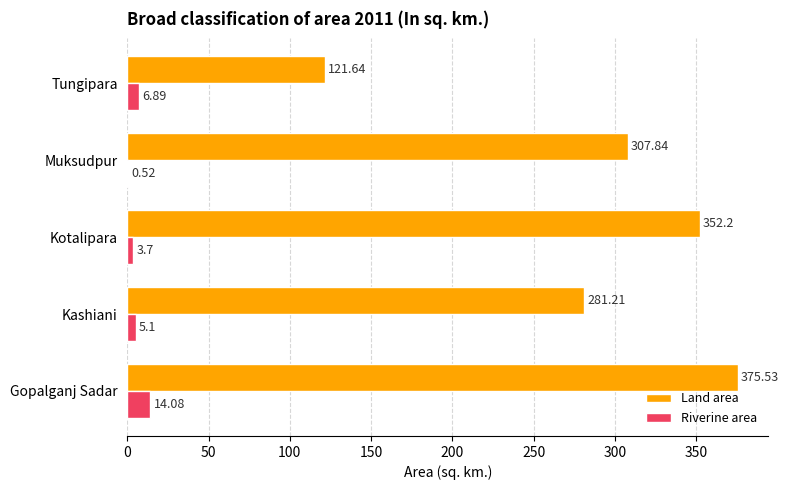

What is the sum of the Riverine area values at Gopalganj Sadar and Tungipara?

21.0